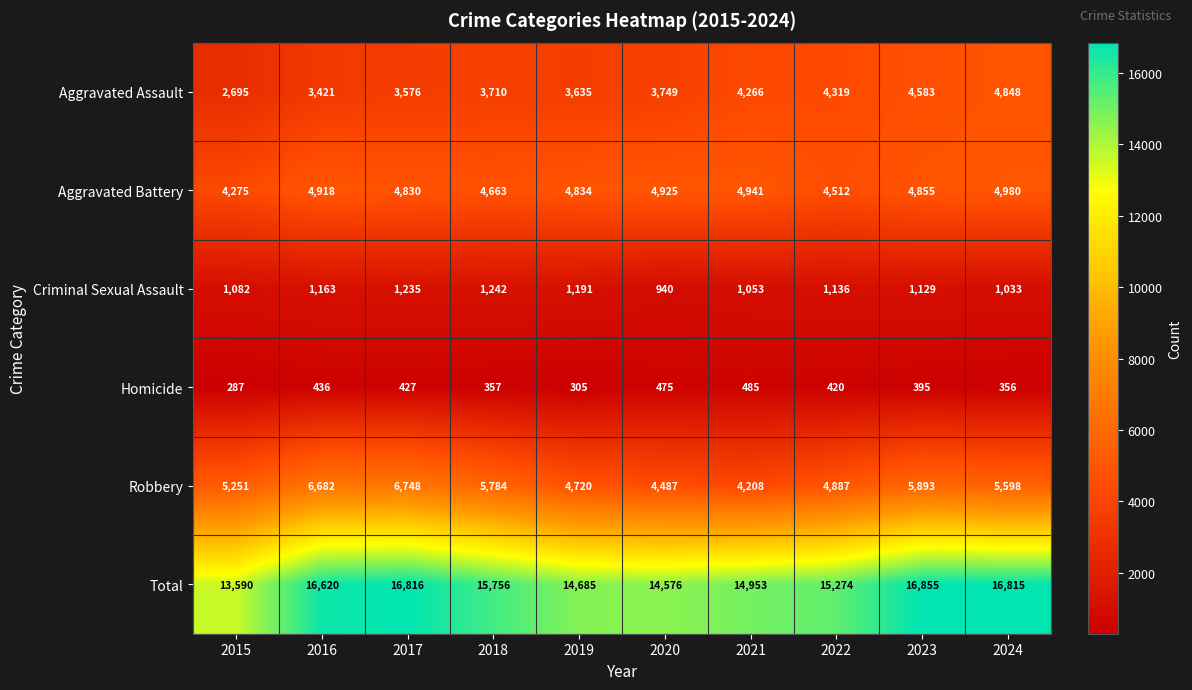

Which series has the largest total across all categories?

Total